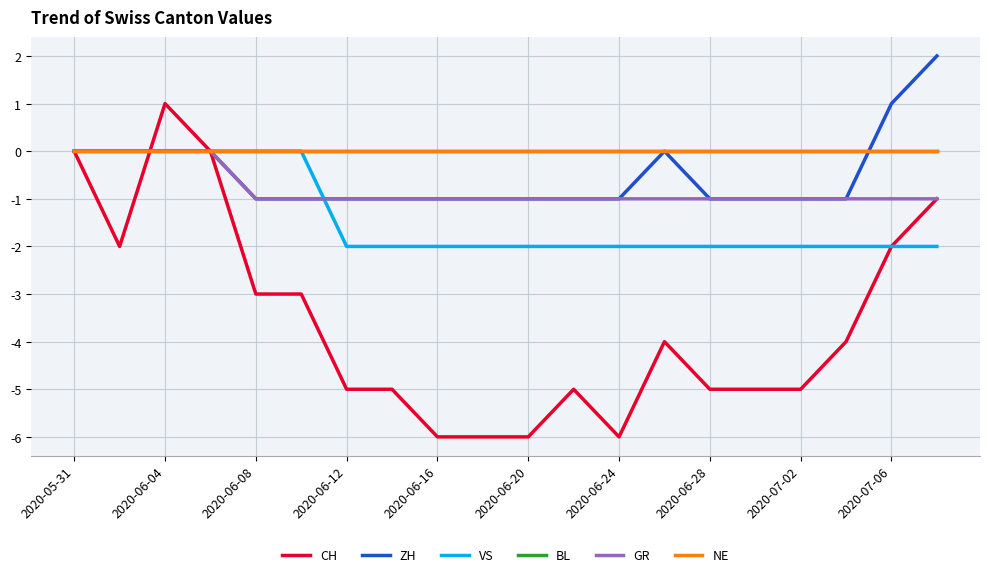

At which label is ZH closest to 0?

2020-05-31